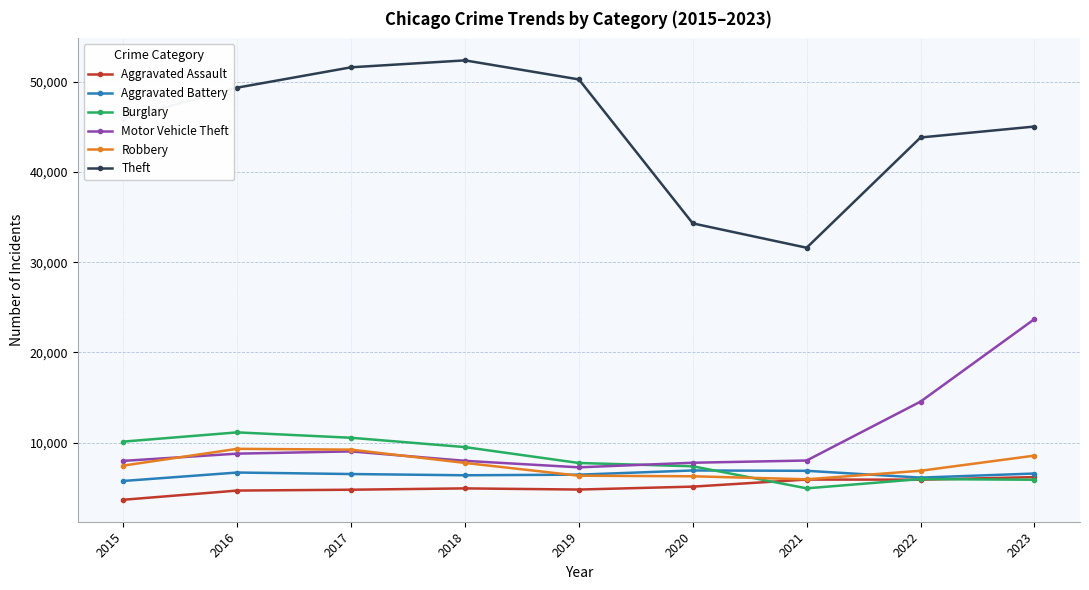

True or false: Theft and Robbery cross at least once.

False